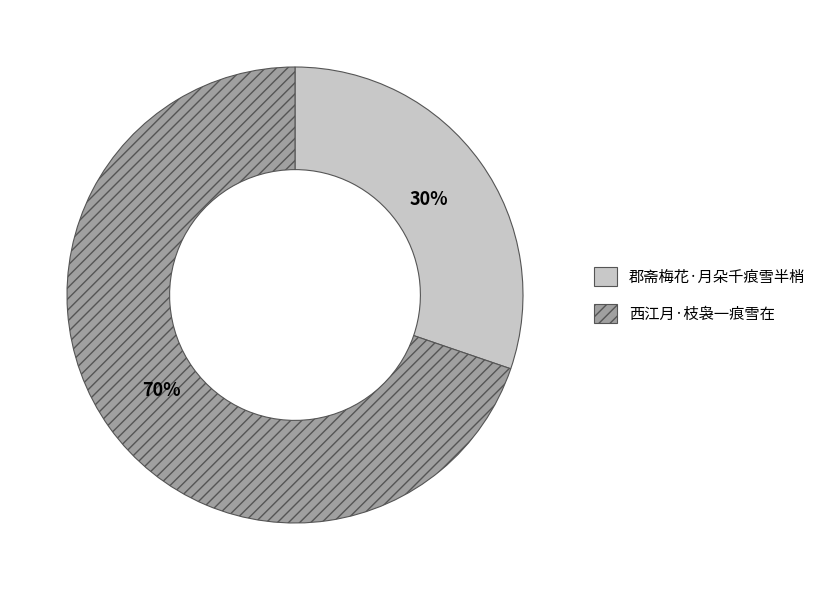

To the nearest percent, what portion does 西江月·枝袅一痕雪在 represent?

70%